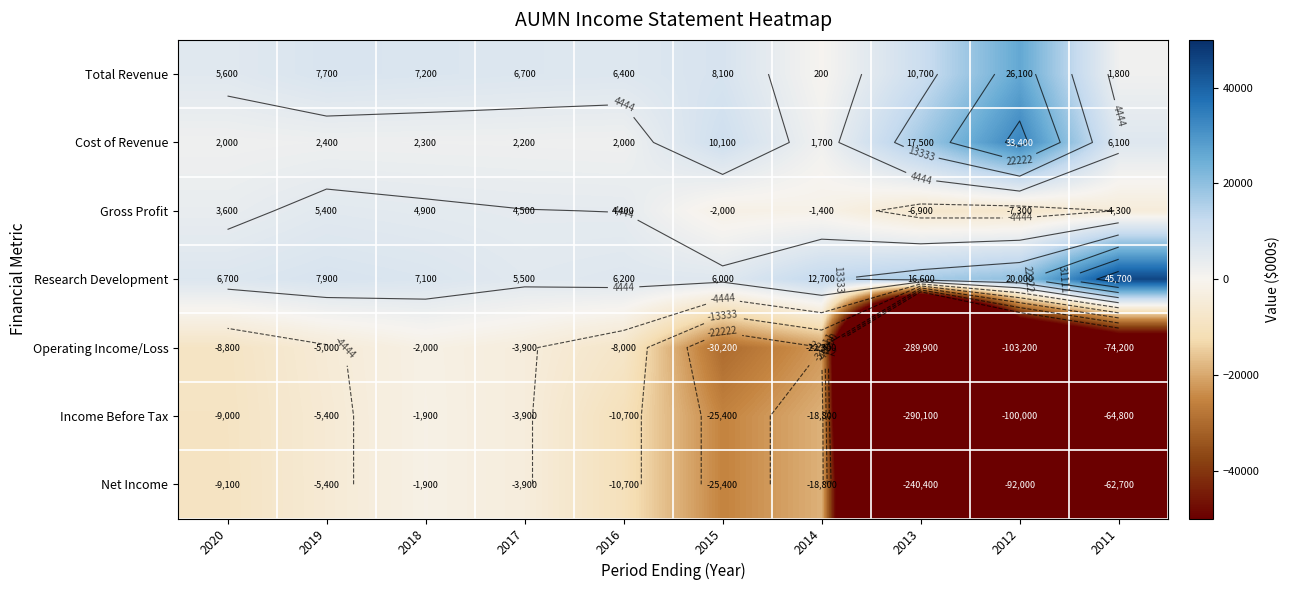

What is the difference between the maximum and minimum values in the Operating Income/Loss series?

287900